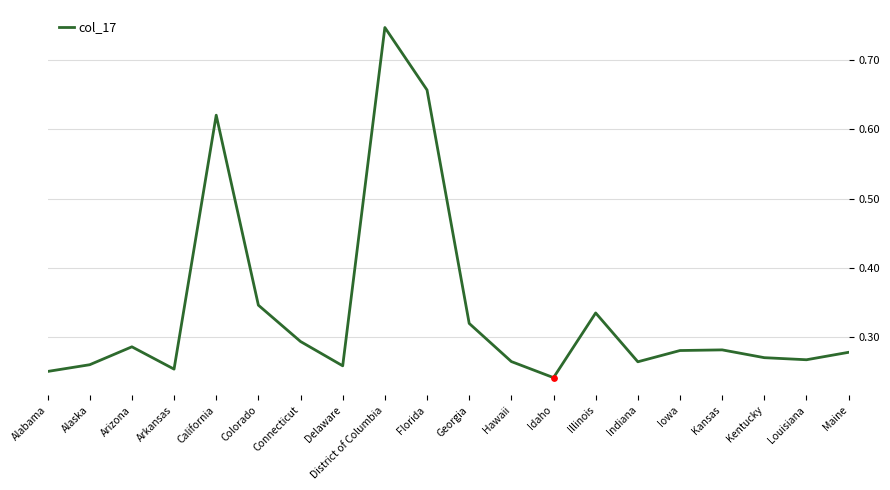

What is the change in value from Idaho to Illinois?

+0.1